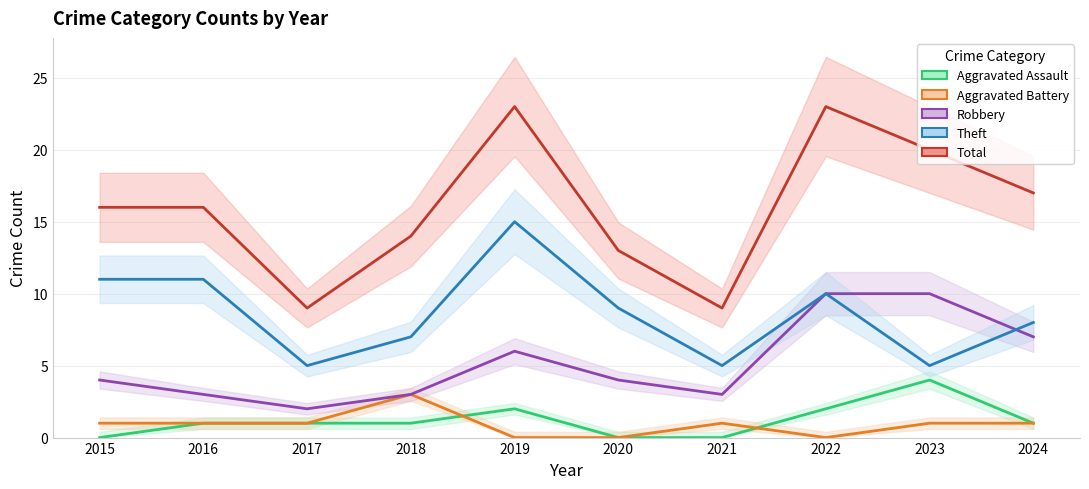

What is the approximate value of Robbery at 2016?

3